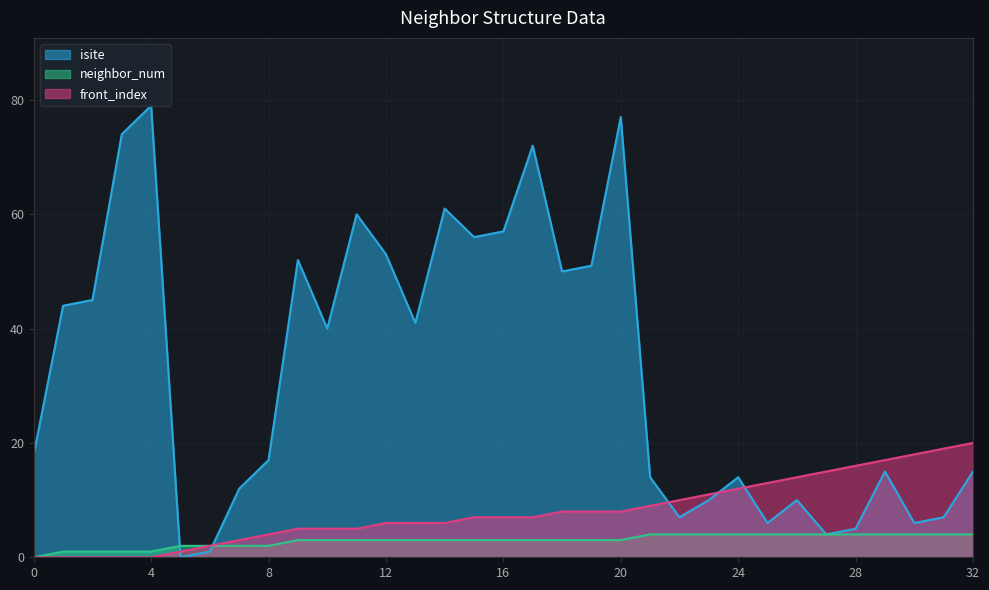

Reading right to left, list all the values displayed in this chart.

isite: 32=15	31=7	30=6	29=15	28=5	27=4	26=10	25=6	24=14	23=10	22=7	21=14	20=77	19=51	18=50	17=72	16=57	15=56	14=61	13=41	12=53	11=60	10=40	9=52	8=17	7=12	6=1	5=0	4=79	3=74	2=45	1=44	0=18
neighbor_num: 32=4	31=4	30=4	29=4	28=4	27=4	26=4	25=4	24=4	23=4	22=4	21=4	20=3	19=3	18=3	17=3	16=3	15=3	14=3	13=3	12=3	11=3	10=3	9=3	8=2	7=2	6=2	5=2	4=1	3=1	2=1	1=1	0=0
front_index: 32=20	31=19	30=18	29=17	28=16	27=15	26=14	25=13	24=12	23=11	22=10	21=9	20=8	19=8	18=8	17=7	16=7	15=7	14=6	13=6	12=6	11=5	10=5	9=5	8=4	7=3	6=2	5=1	4=0	3=0	2=0	1=0	0=0